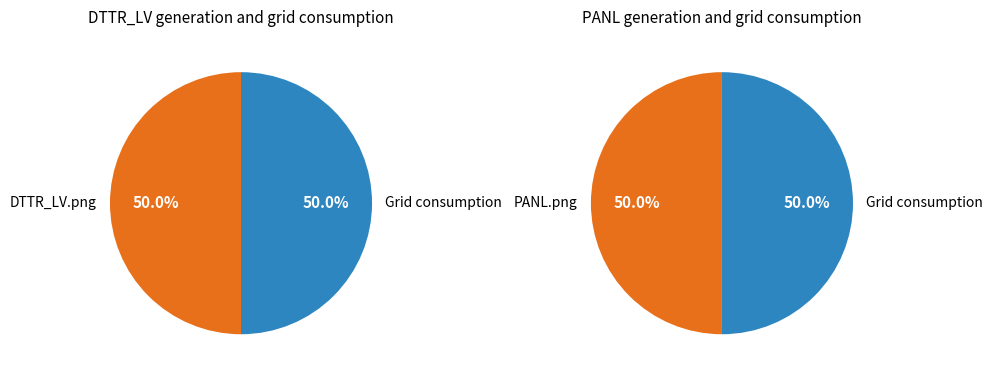

Between DTTR_LV.png and PANL.png, which is larger?

DTTR_LV.png